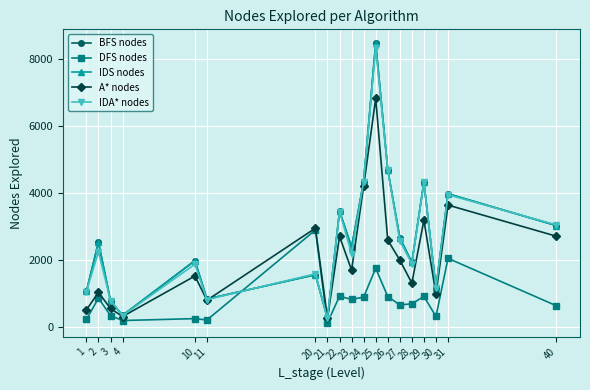

Rank the series at 26 from lowest to highest value.

DFS nodes, A* nodes, IDA* nodes, BFS nodes, IDS nodes